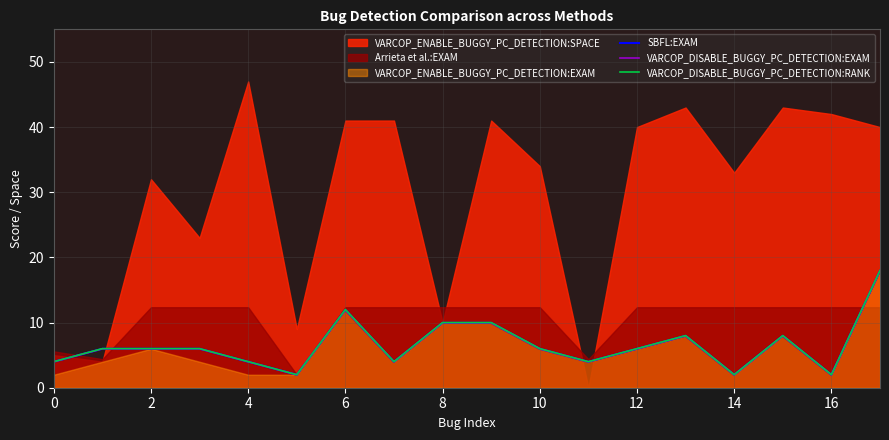

True or false: SBFL:EXAM has a value of 6.8 at 4.

False